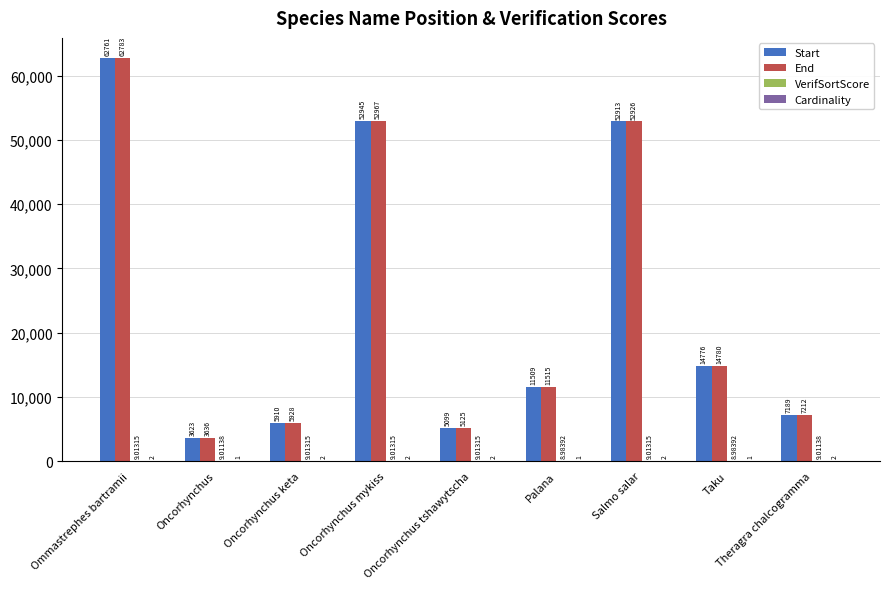

Is the value of Start at Oncorhynchus tshawytscha greater than the value of End at Salmo salar?

No